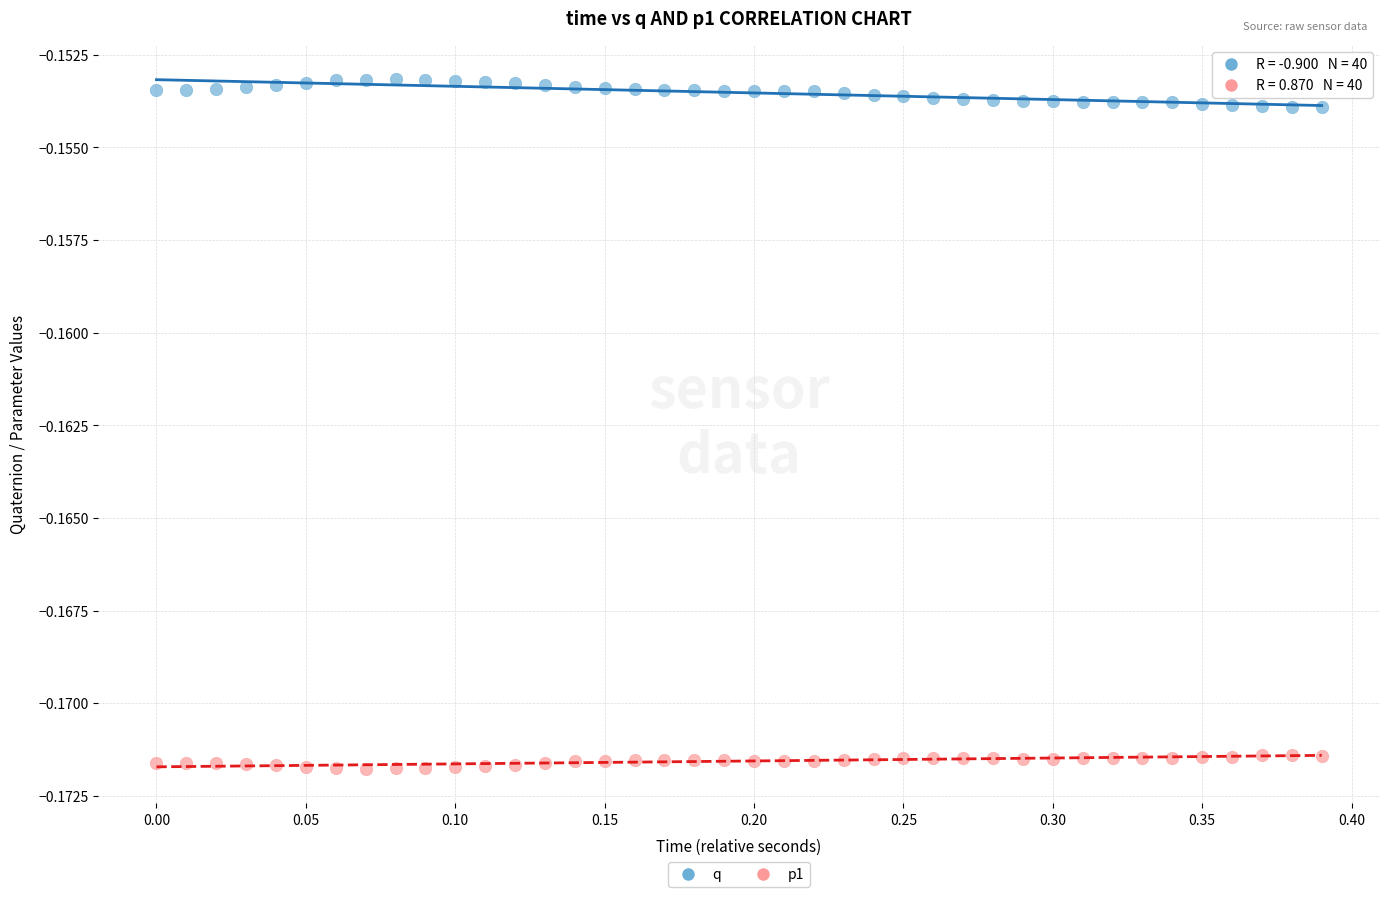

Which series reaches the minimum Y coordinate?

p1